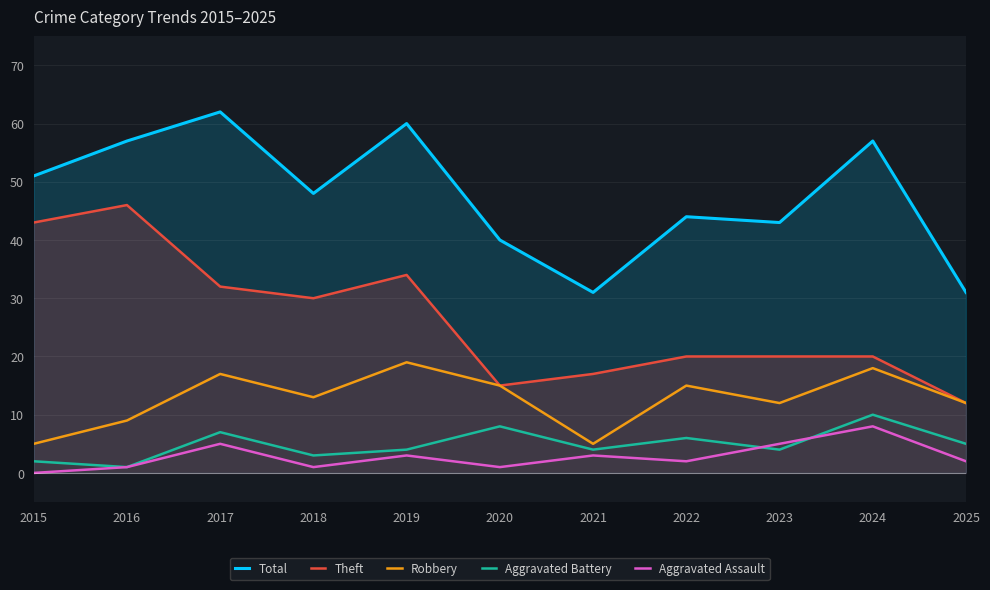

What is the value of the Total point at the 2nd from the left?

57